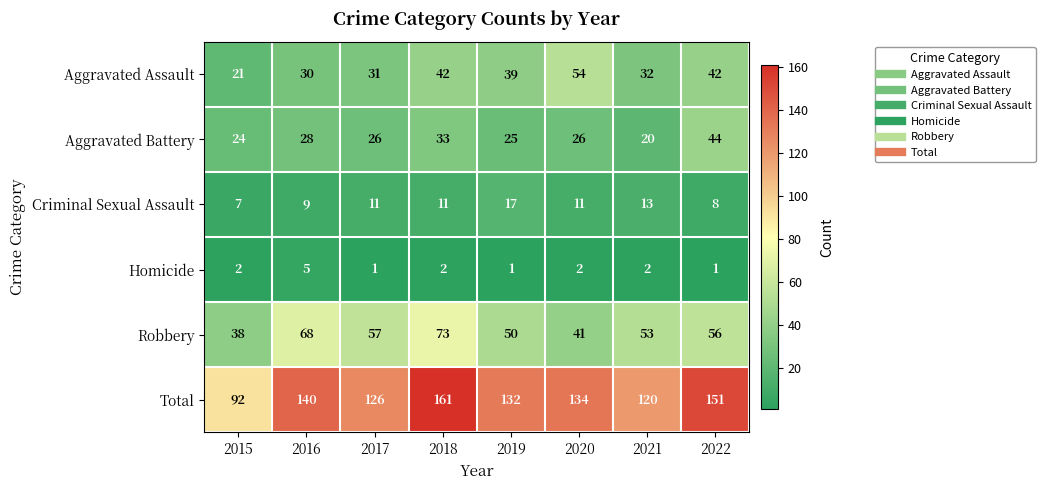

What is the maximum value shown in the chart?

161